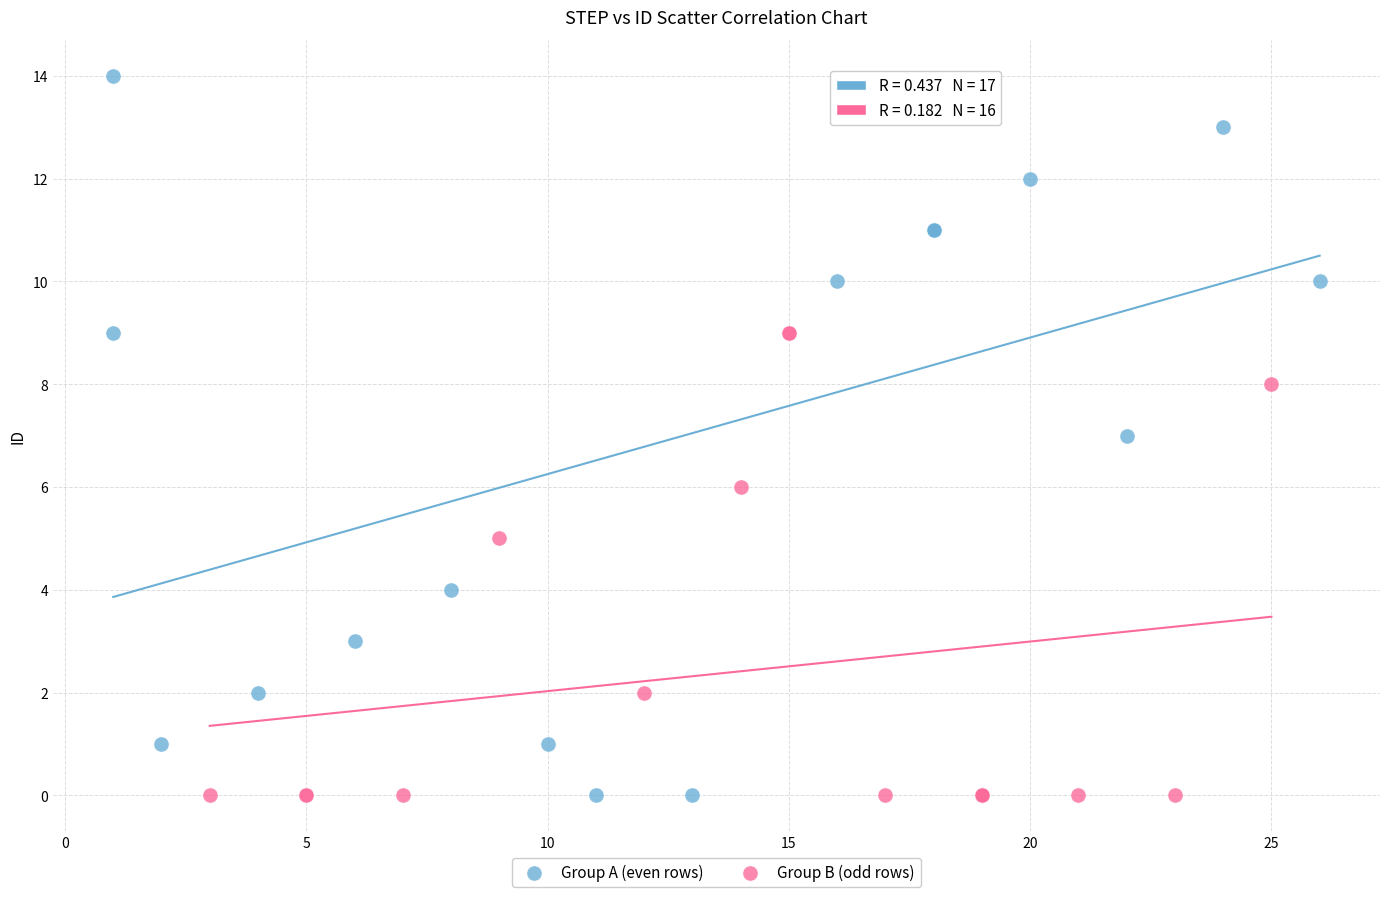

Which series contains the highest Y value?

Group A (even rows)